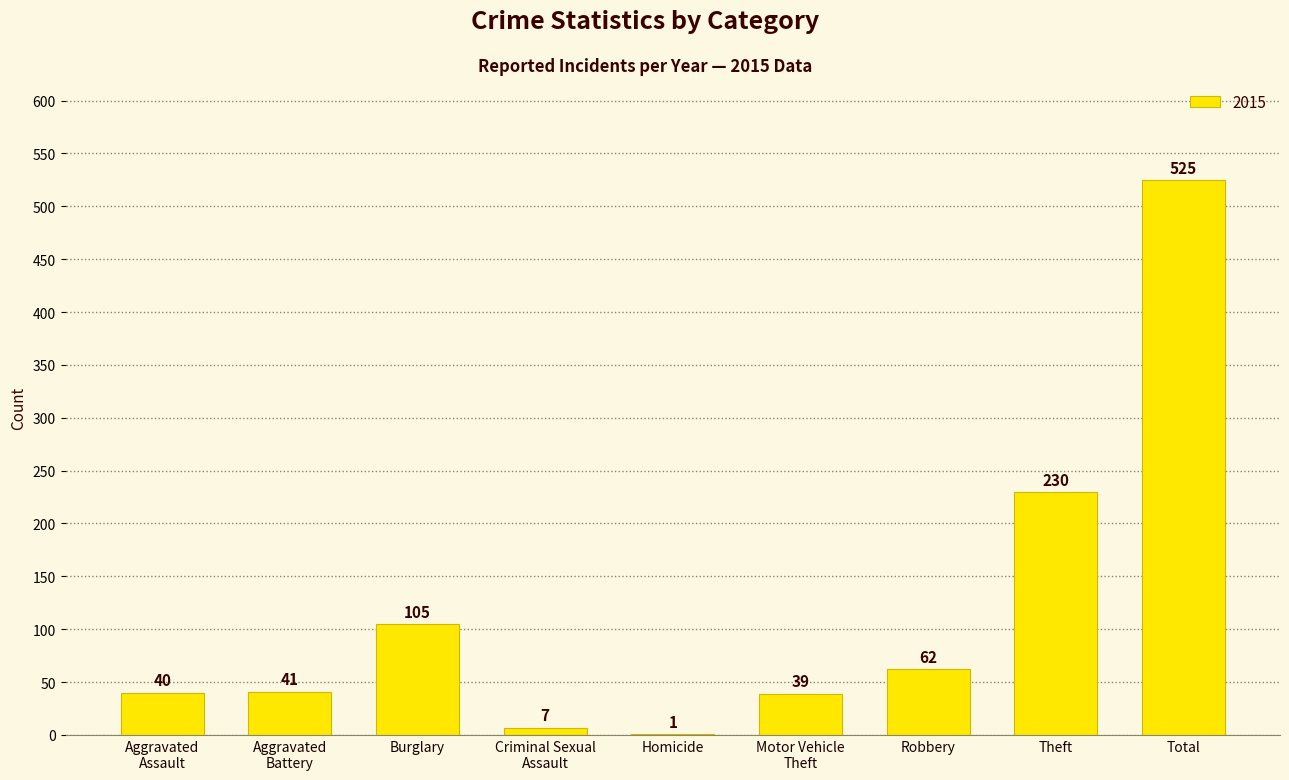

The chart shows a value of 20 at Robbery. True or false?

False